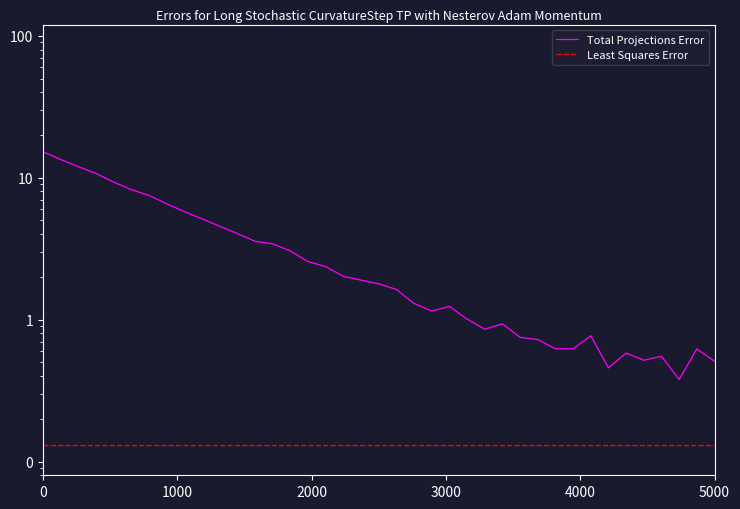

List the series in order of their overall mean, lowest first.

Least Squares Error, Total Projections Error